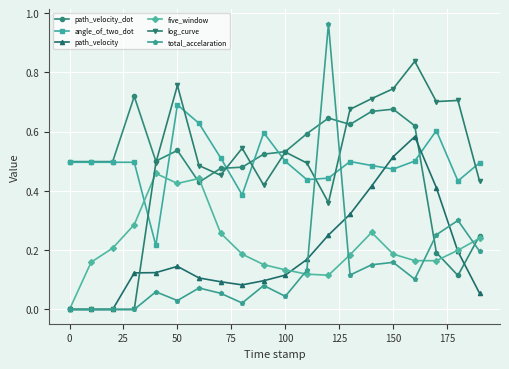

How many times do angle_of_two_dot and log_curve cross each other?

8